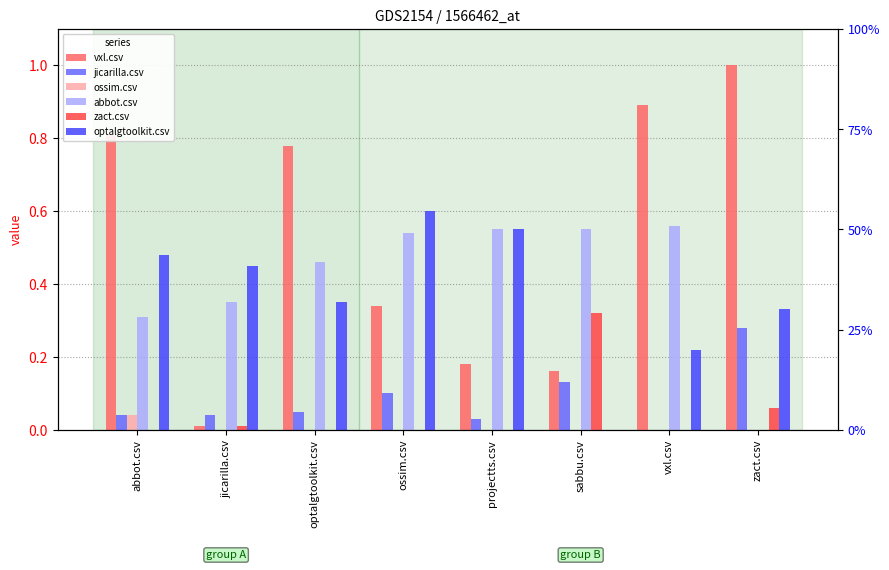

What is the difference between the maximum and minimum values in the abbot.csv series?

0.6